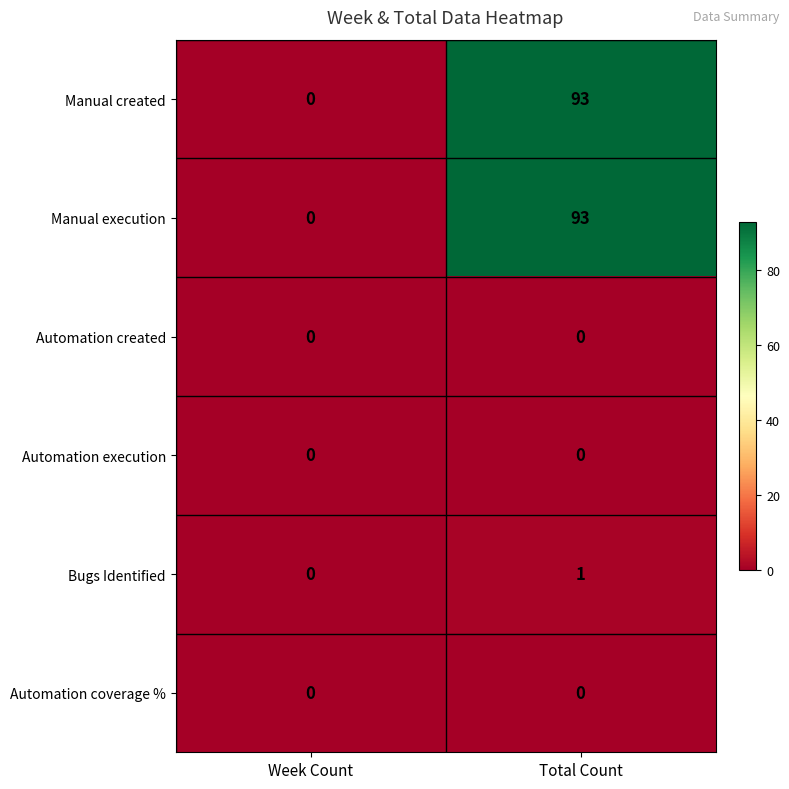

Is it true that Bugs Identified equals 1 at Total Count?

True